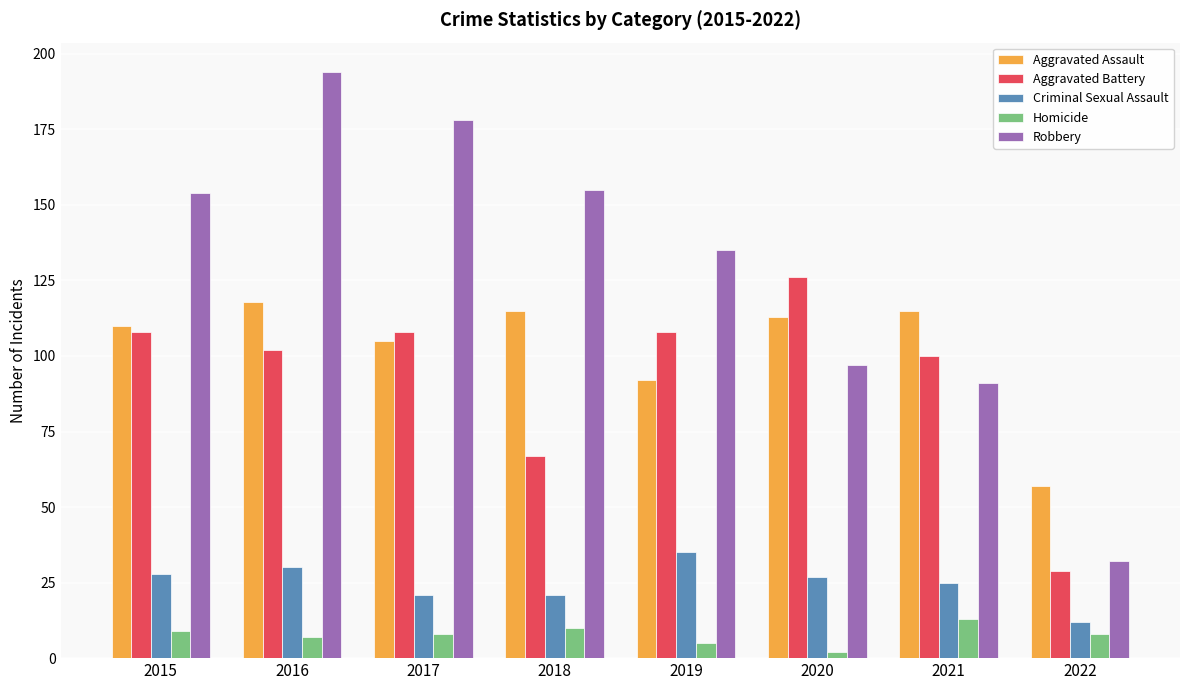

How many groups of bars are there?

8